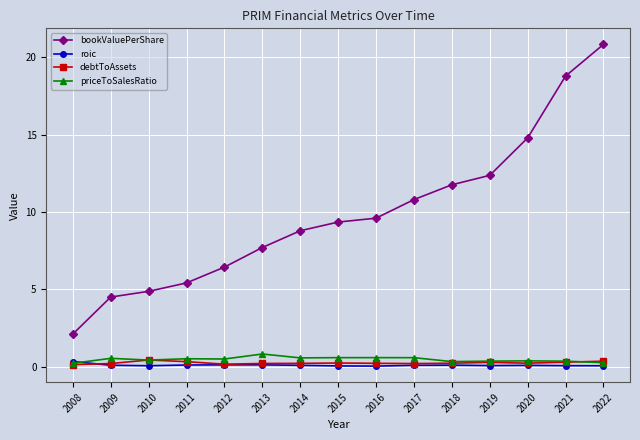

True or false: bookValuePerShare has a value of 15.9 at 2017.

False